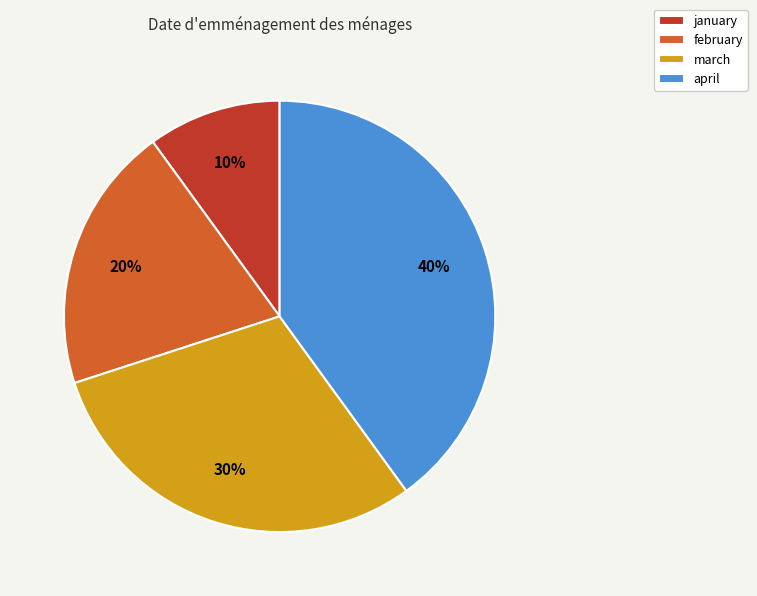

Is the sum of february and january greater than half?

No